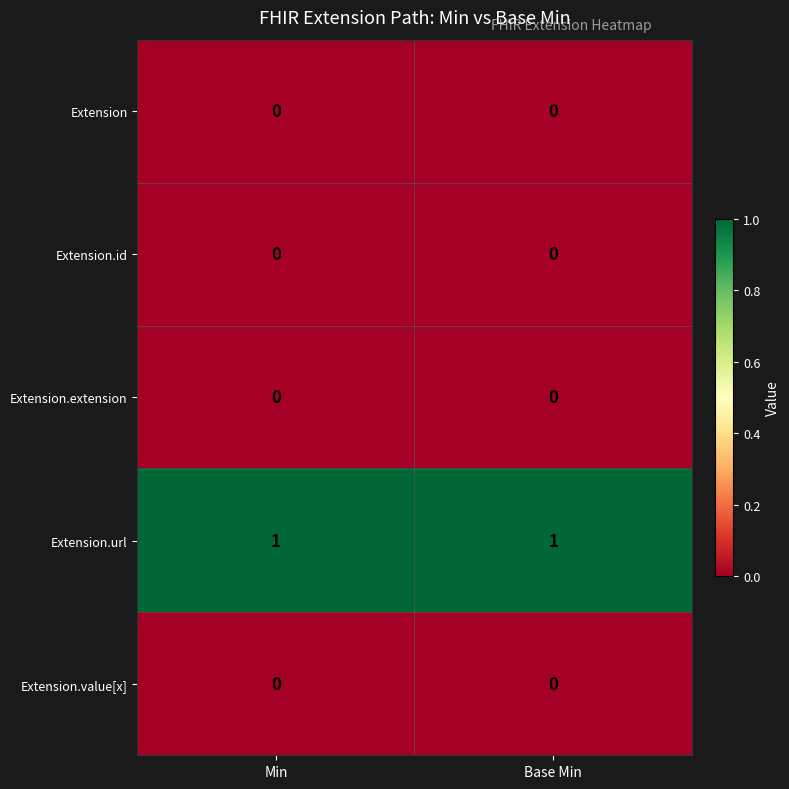

Reading left to right, transcribe all the data shown in this chart.

Extension: 0	0
Extension.id: 0	0
Extension.extension: 0	0
Extension.url: 1	1
Extension.value[x]: 0	0